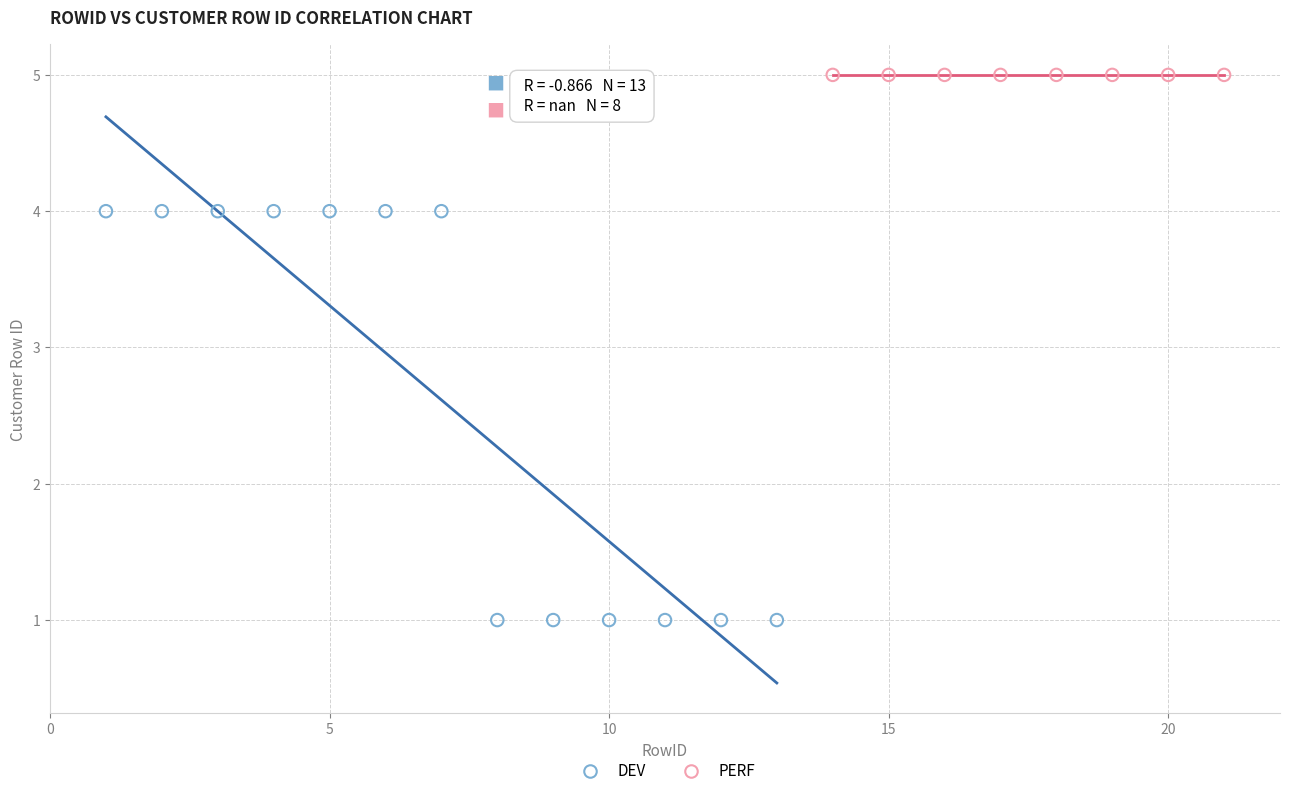

Which series contains the highest Y value?

PERF